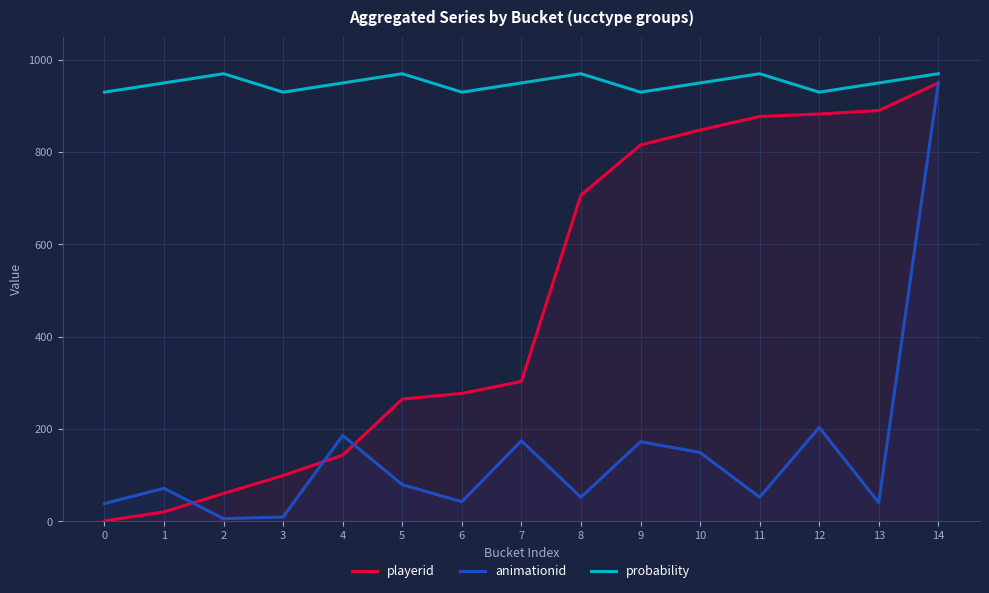

What is the difference between the maximum and second lowest values in the playerid series?

929.3